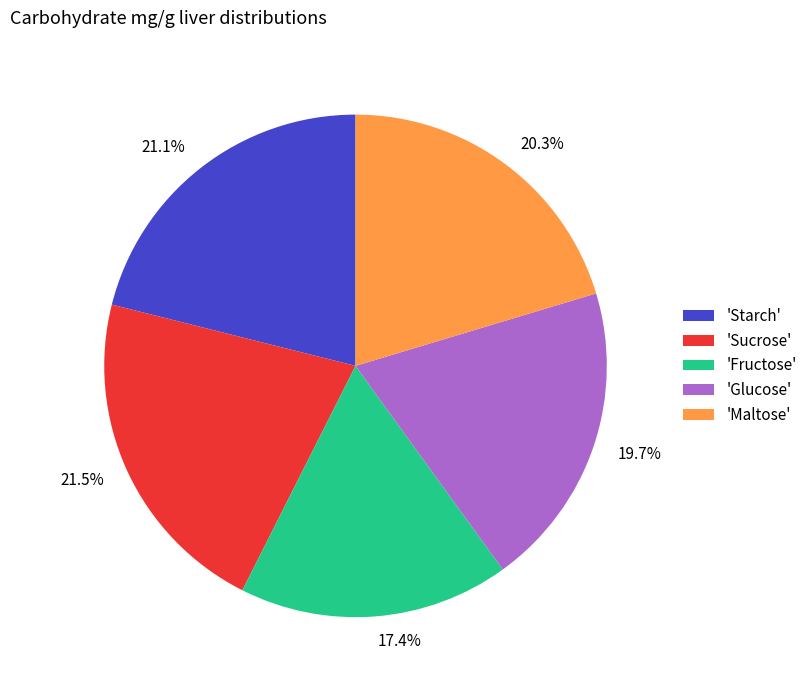

Is there a majority slice in this chart?

No